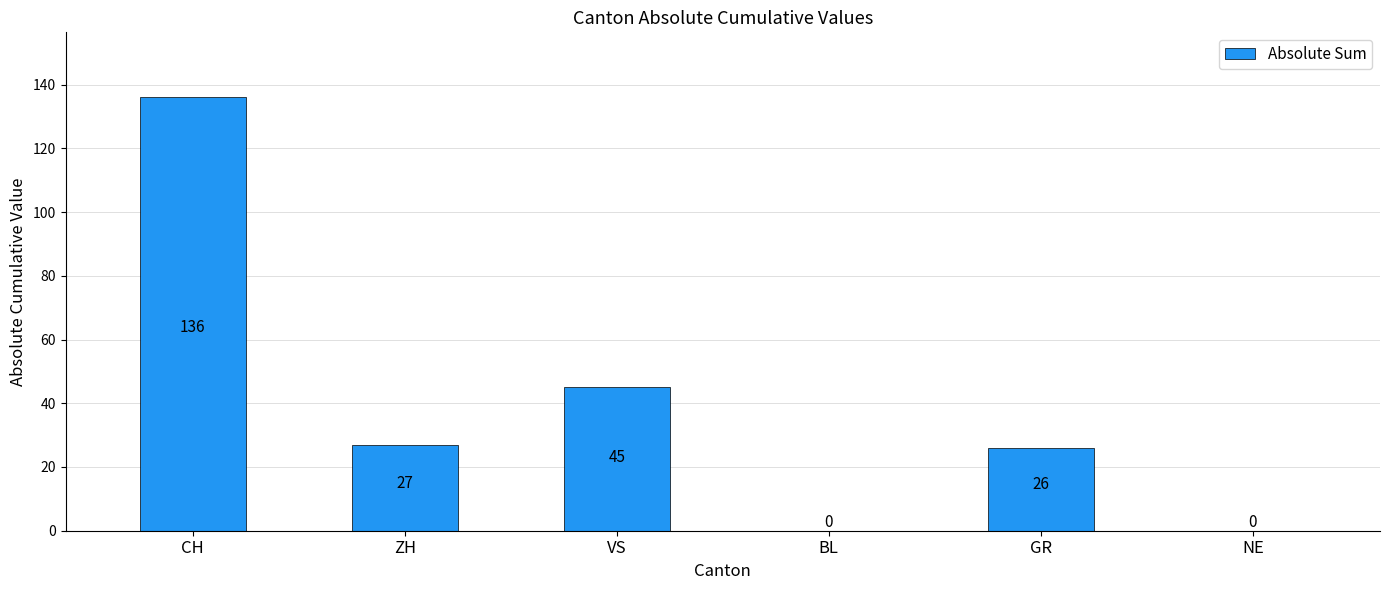

Reading left to right, transcribe all the data shown in this chart.

CH=136	ZH=27	VS=45	BL=0	GR=26	NE=0